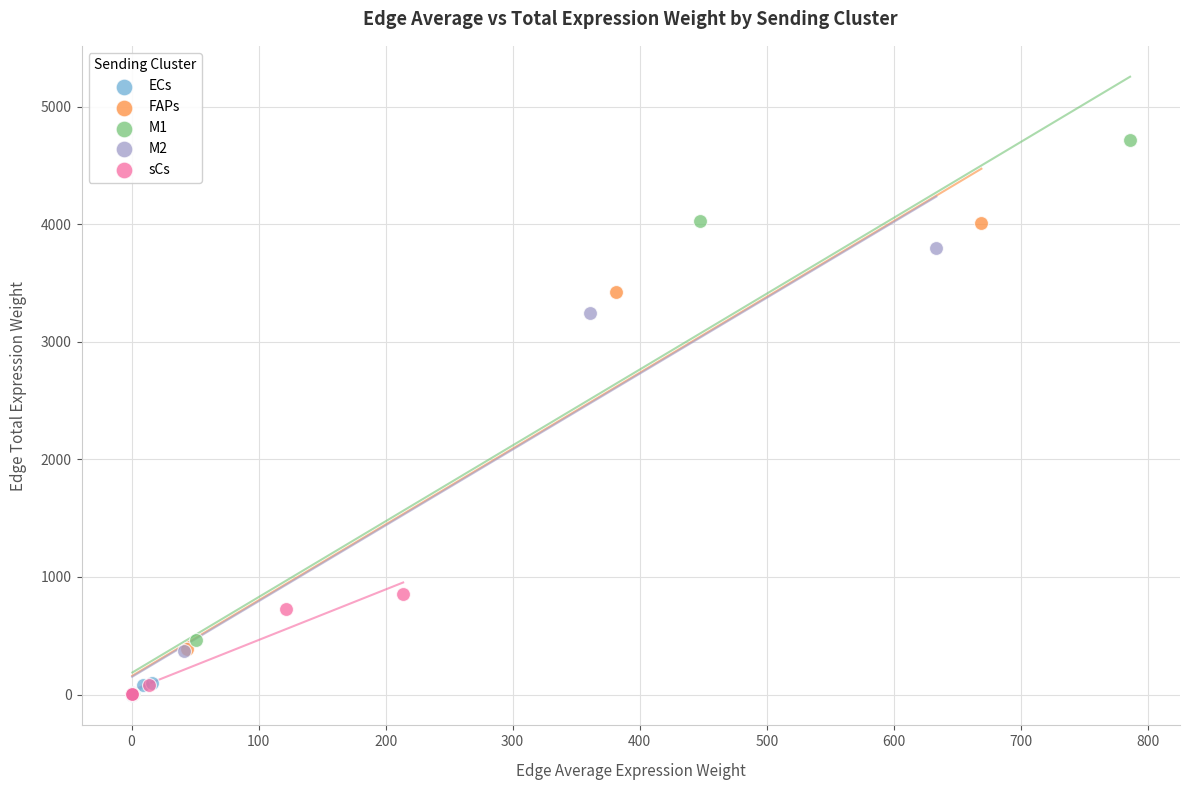

Which series has the widest spread of Y values?

M1